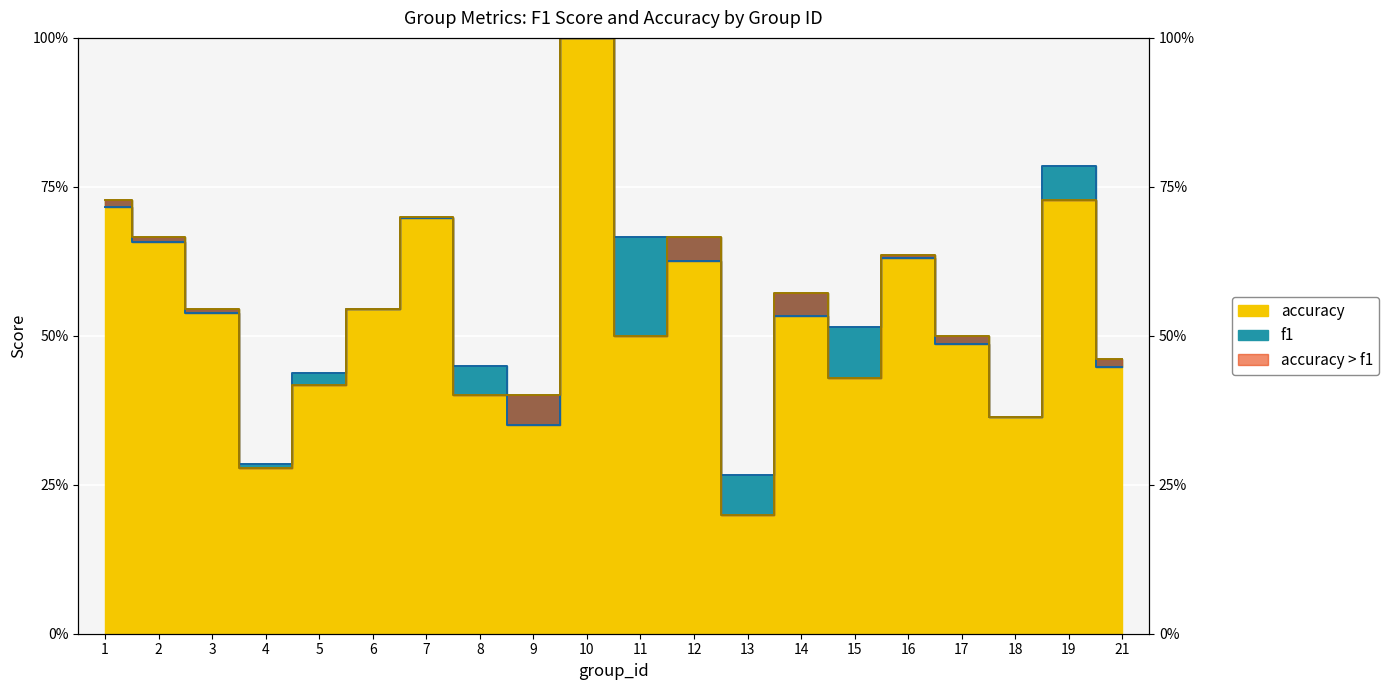

What is the minimum value for f1?

0.3